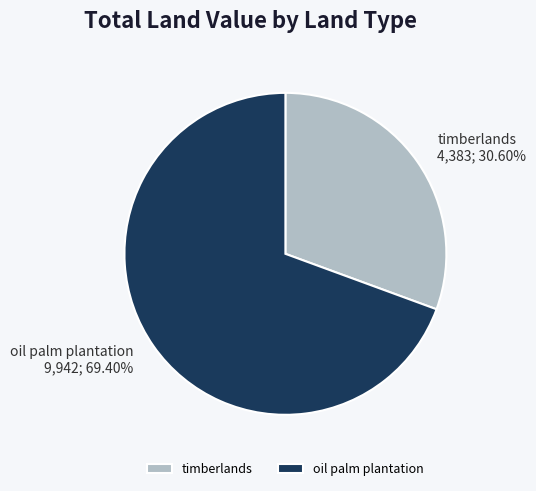

How much of the chart is everything except timberlands?

69.4%